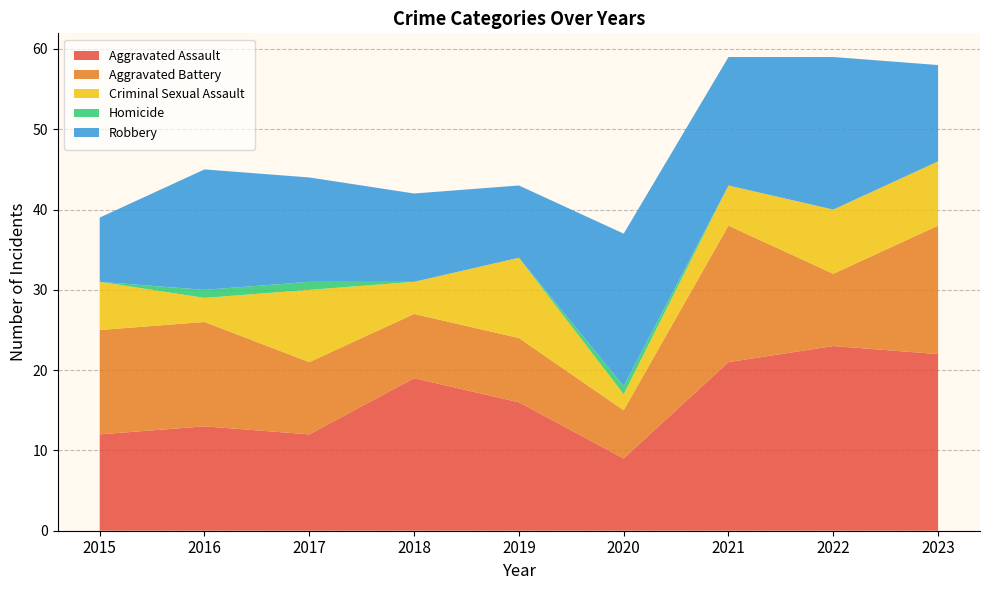

Reading right to left, transcribe all the data shown in this chart.

Aggravated Assault: 2023=22	2022=23	2021=21	2020=9	2019=16	2018=19	2017=12	2016=13	2015=12
Aggravated Battery: 2023=16	2022=9	2021=17	2020=6	2019=8	2018=8	2017=9	2016=13	2015=13
Criminal Sexual Assault: 2023=8	2022=8	2021=5	2020=2	2019=10	2018=4	2017=9	2016=3	2015=6
Homicide: 2023=0	2022=0	2021=0	2020=1	2019=0	2018=0	2017=1	2016=1	2015=0
Robbery: 2023=12	2022=19	2021=16	2020=19	2019=9	2018=11	2017=13	2016=15	2015=8